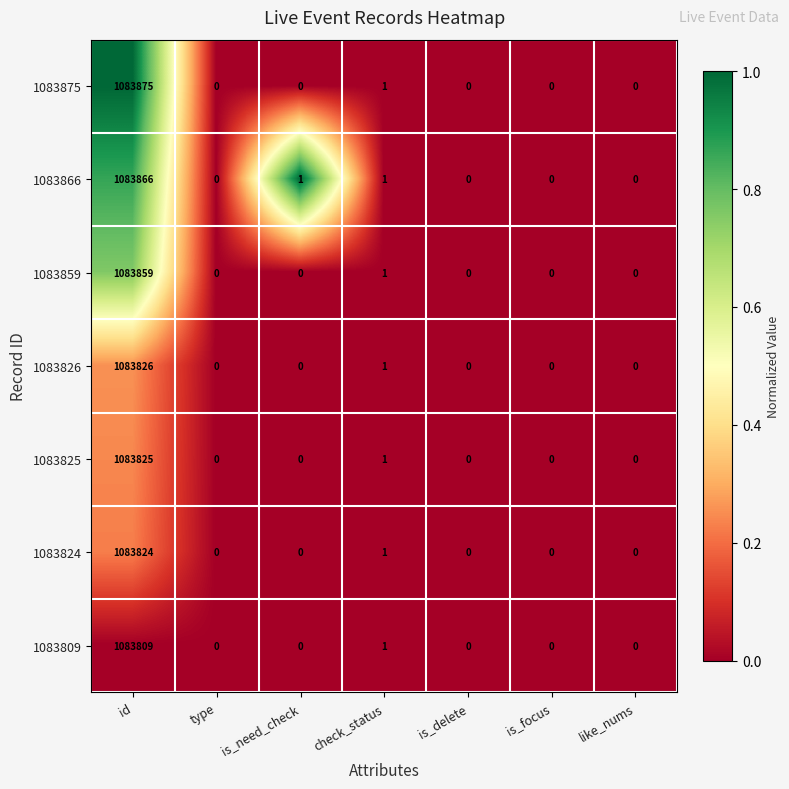

What is the average value of the 1083859 series?

154837